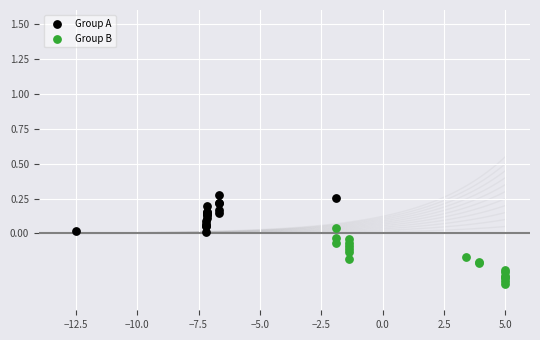

Which series has the largest Y range (max minus min)?

Group B